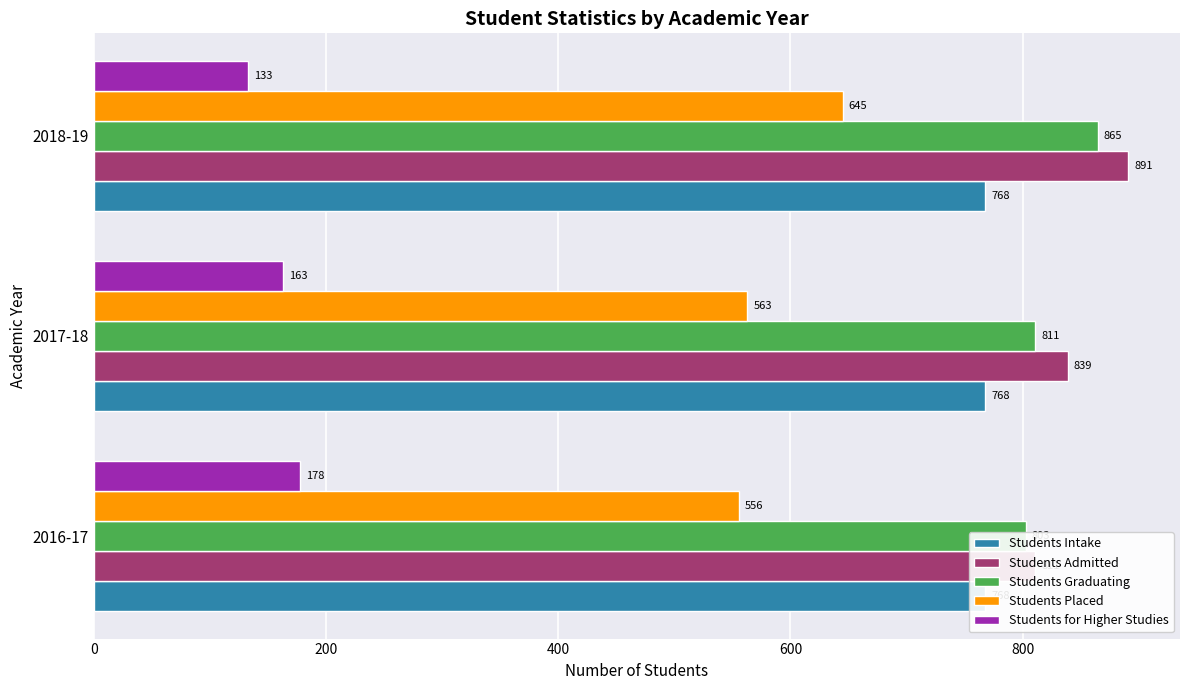

At how many categories does at least one series exceed 612?

3